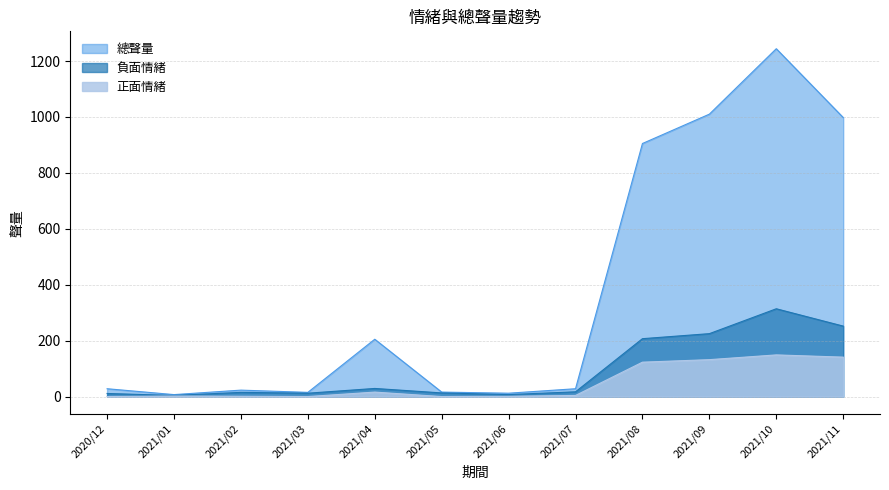

At which label does 負面情緒 reach its peak?

2021/10